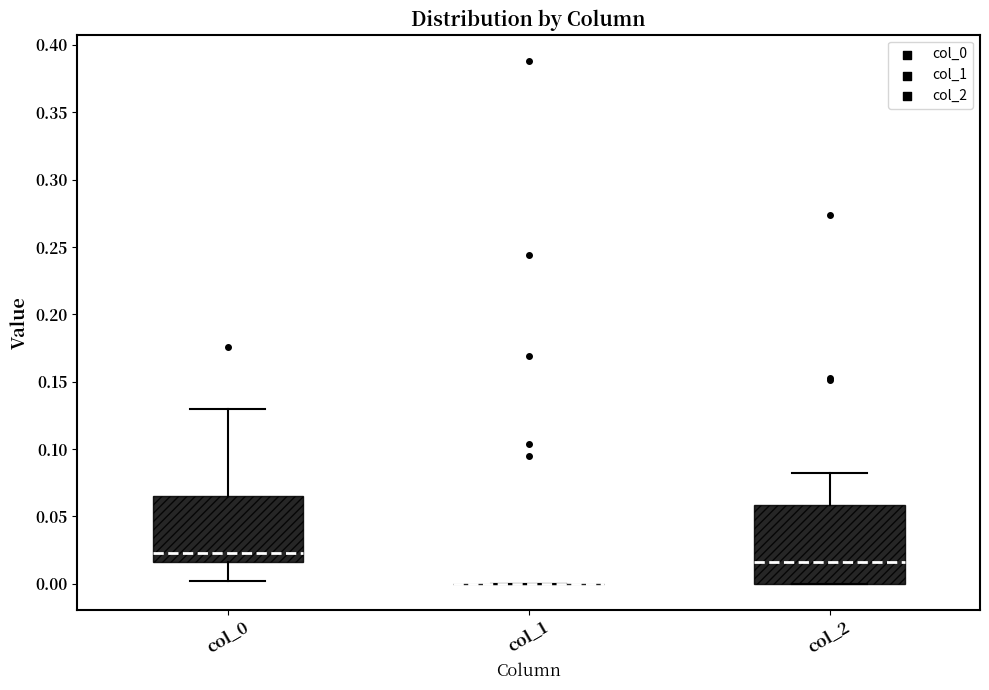

Reading left to right, transcribe this box plot: for each box, give where its median line is, the range the box spans, and where its two whiskers end, as read against the y-axis. The values are not printed on the chart, so give them approximately, as read against the axis.

col_0: median 0.025, box 0.015 to 0.065, whiskers 0.000 to 0.130
col_1: box collapsed to a line at 0.000, whiskers 0.000 to 0.000
col_2: median 0.015, box 0.000 to 0.060, whiskers 0.000 to 0.080